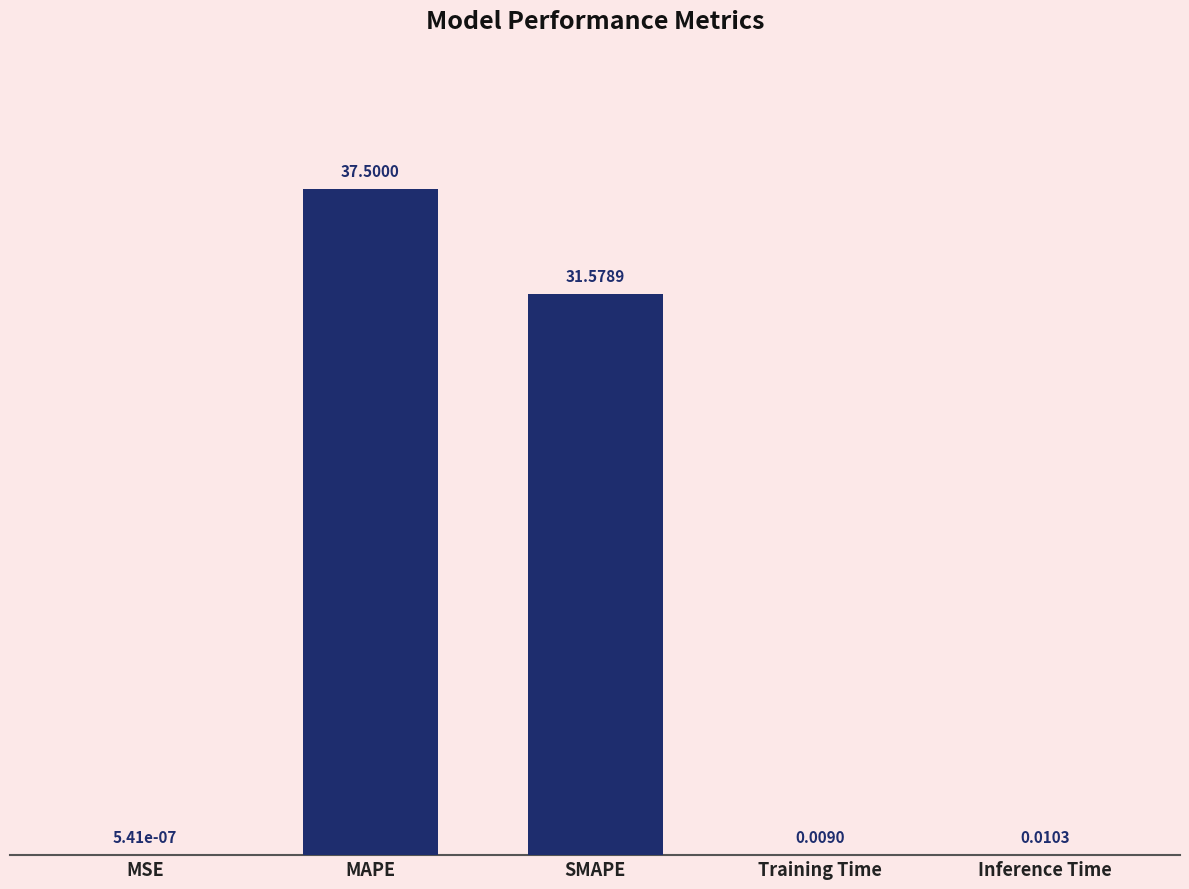

What is the change in value from MSE to MAPE?

+37.5